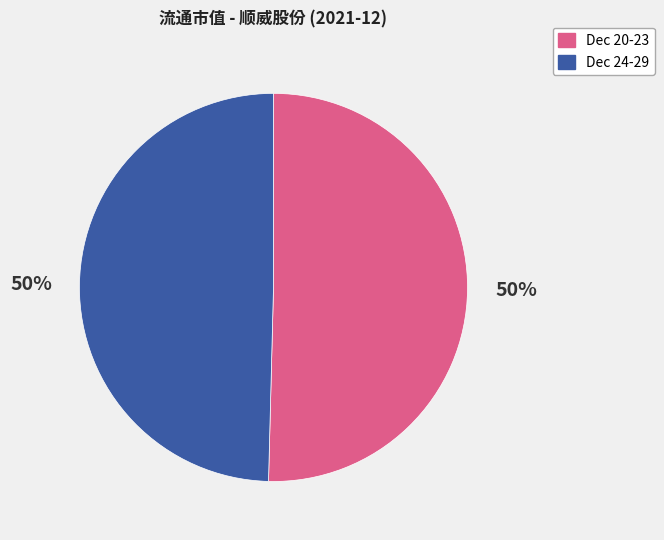

To the nearest percent, what is the average slice percentage?

50%